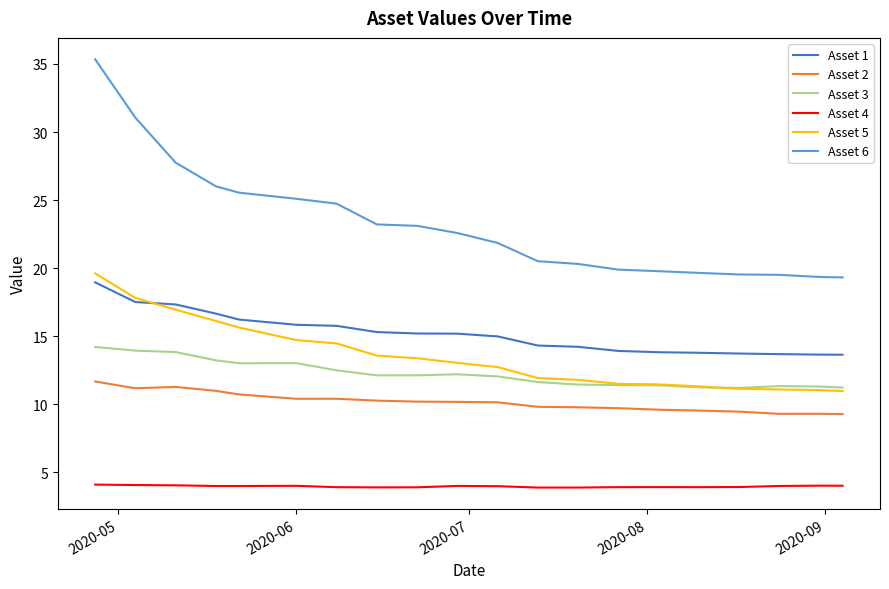

True or false: Asset 1 and Asset 4 cross at least once.

False